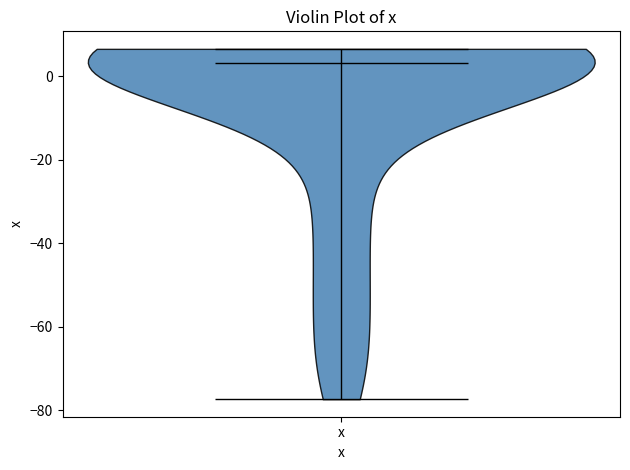

Read this violin plot against the y-axis: where its median line is, and the lowest and highest points the violin reaches. The values are not printed on the chart, so give them approximately, as read against the axis.

median line 4, lowest point -78, highest point 6